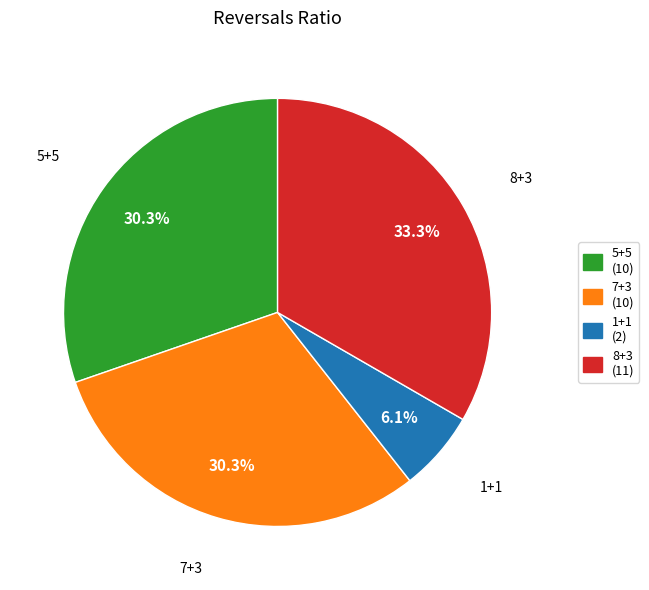

Is there any slice that represents more than half of the pie?

No